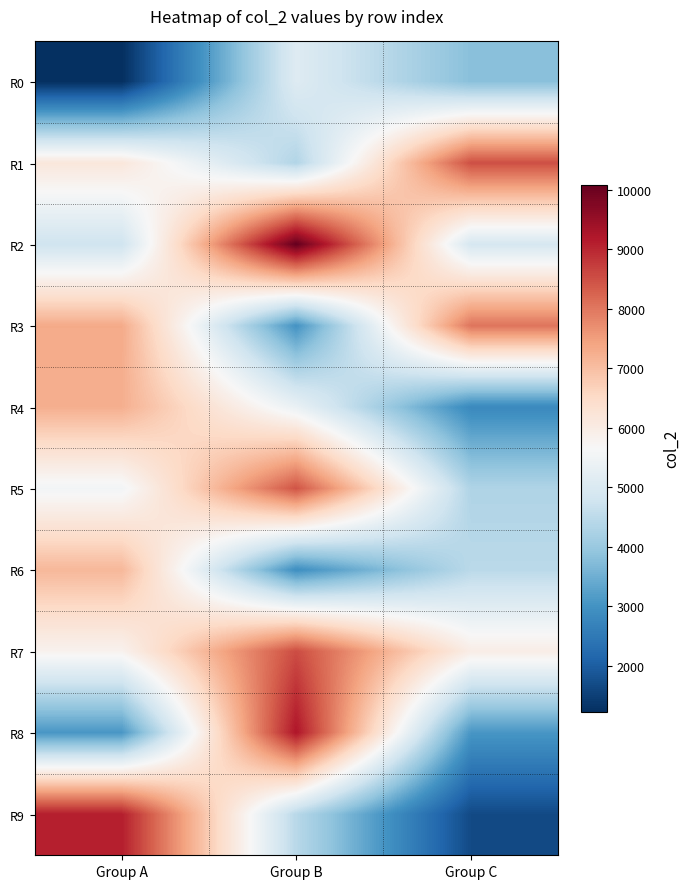

Reading left to right, list all the values displayed in this chart.

R0: Group A=1232	Group B=5093	Group C=3799
R1: Group A=6157	Group B=4345	Group C=8498
R2: Group A=4768	Group B=10077	Group C=4902
R3: Group A=7315	Group B=3011	Group C=8034
R4: Group A=7246	Group B=5354	Group C=2817
R5: Group A=5532	Group B=8448	Group C=4312
R6: Group A=7110	Group B=2930	Group C=4462
R7: Group A=5819	Group B=8536	Group C=5959
R8: Group A=3078	Group B=9226	Group C=3076
R9: Group A=9105	Group B=4437	Group C=1680